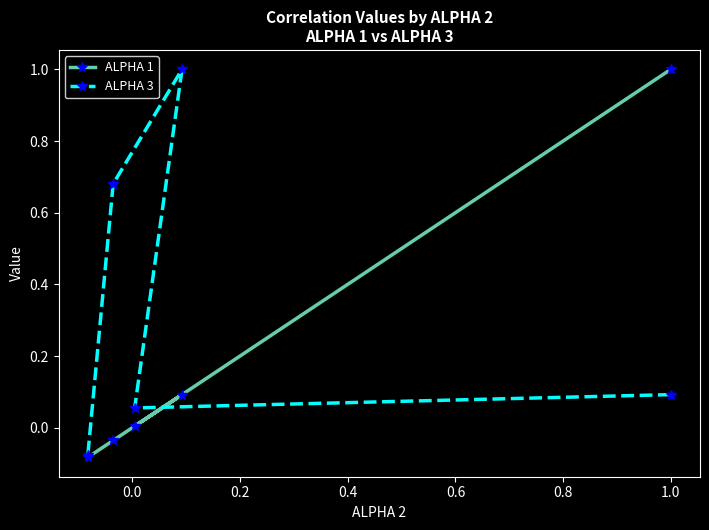

What is the greatest value displayed?

1.0